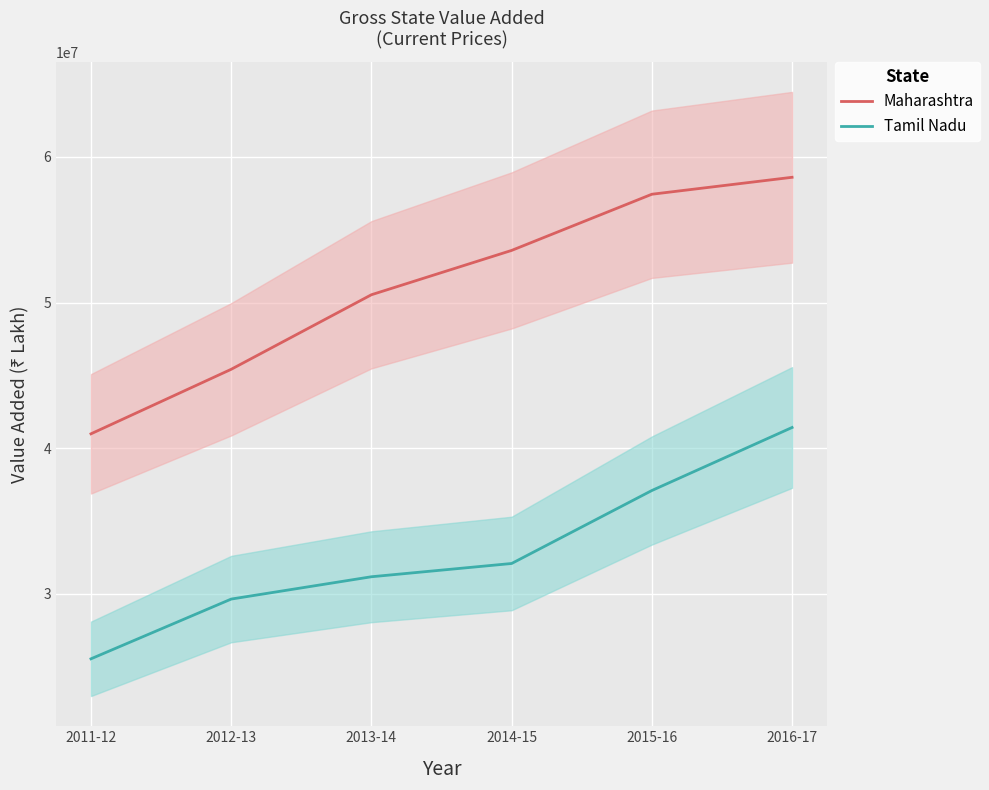

True or false: Maharashtra has more than 0 interior local peaks.

False